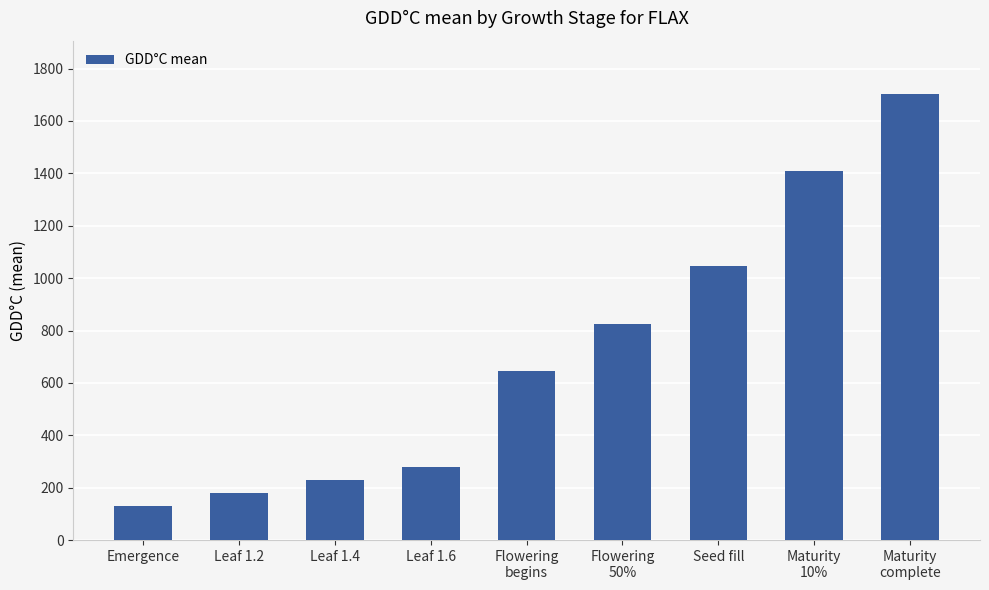

What is the change in value from Leaf 1.4 to Seed fill?

+815.5